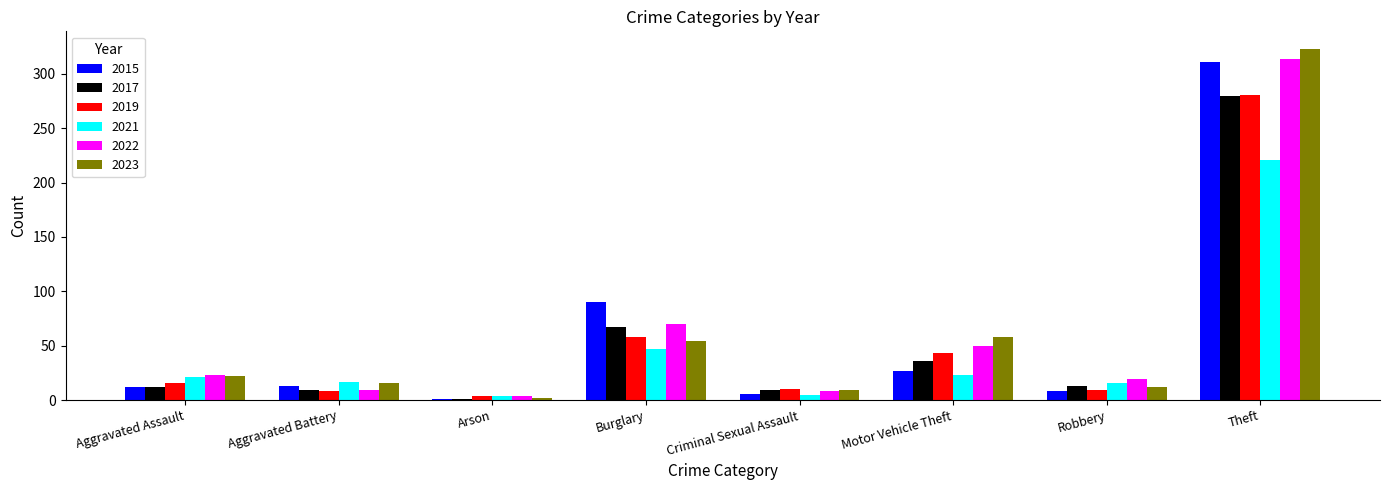

What is the total value across all series at Theft?

1730